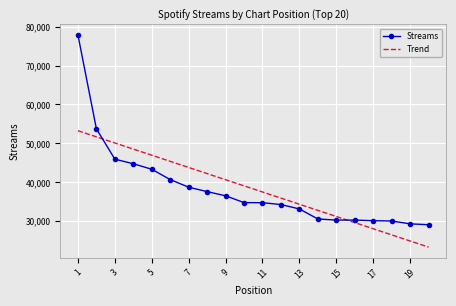

List the series in order of their peak value, highest first.

Streams, Trend